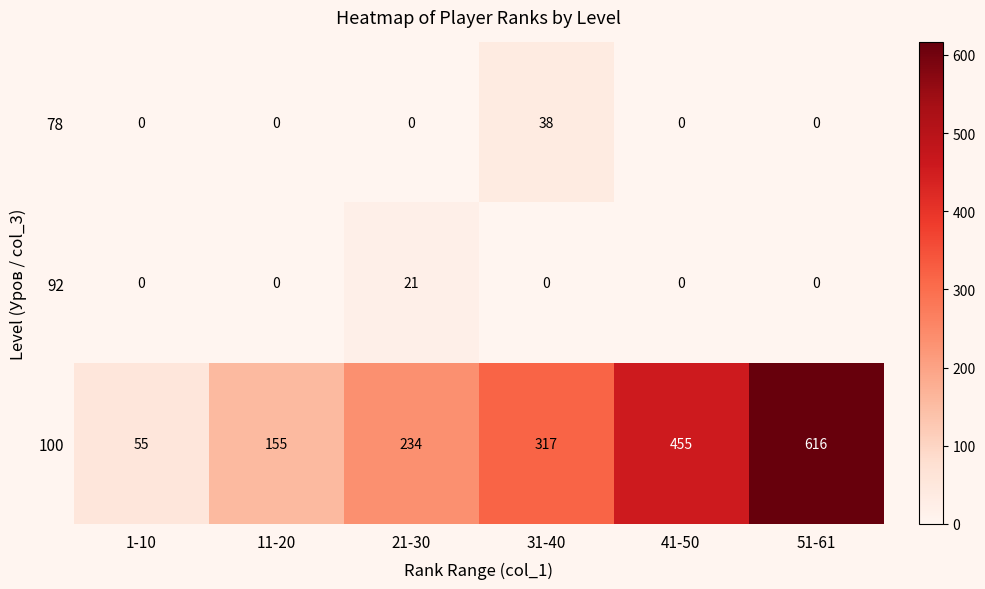

What is the average value of the 92 series?

4